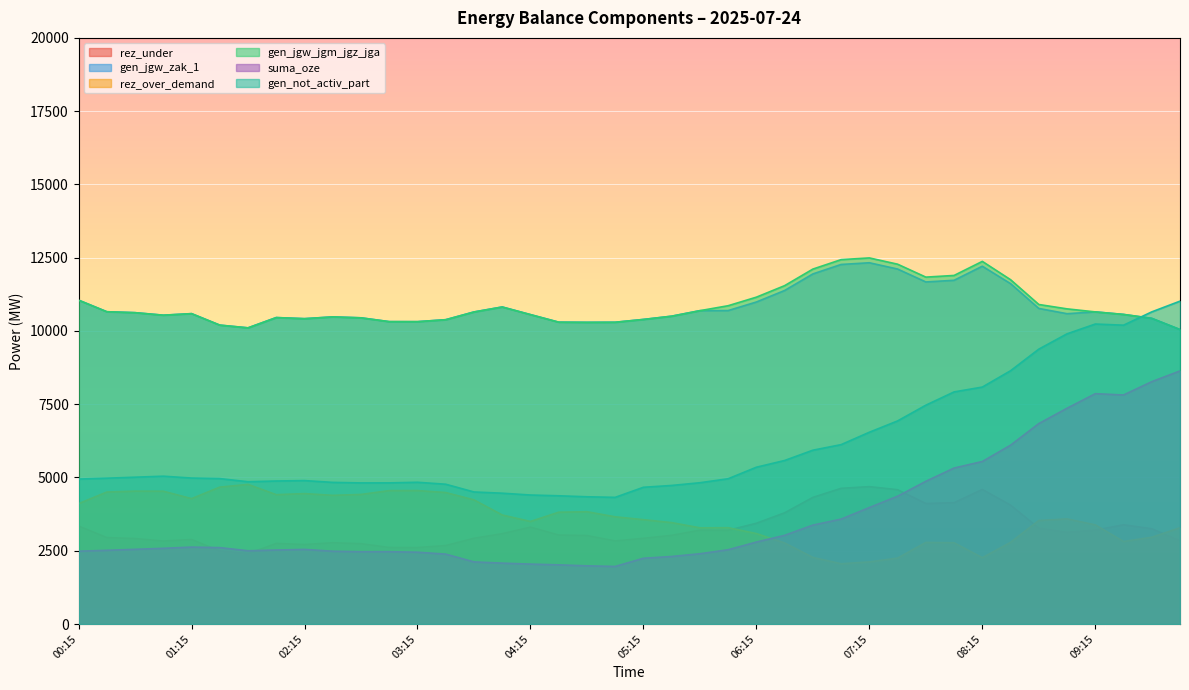

How many lines are shown in the chart?

6